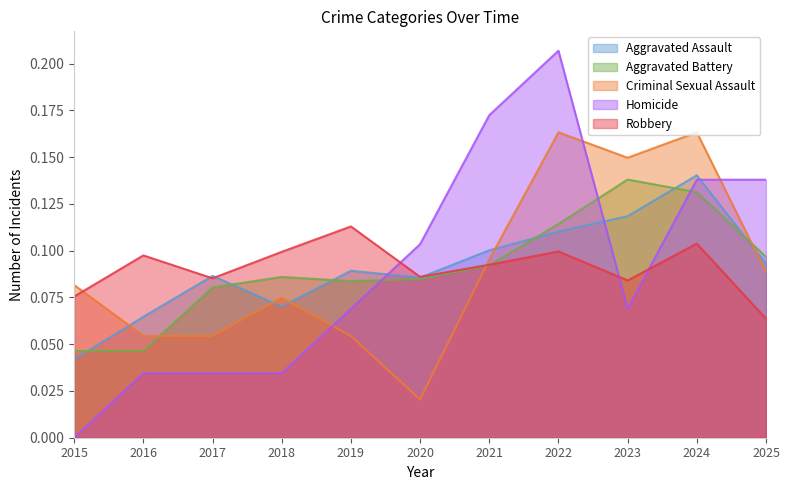

What is the total value across all series at 2021?

0.6